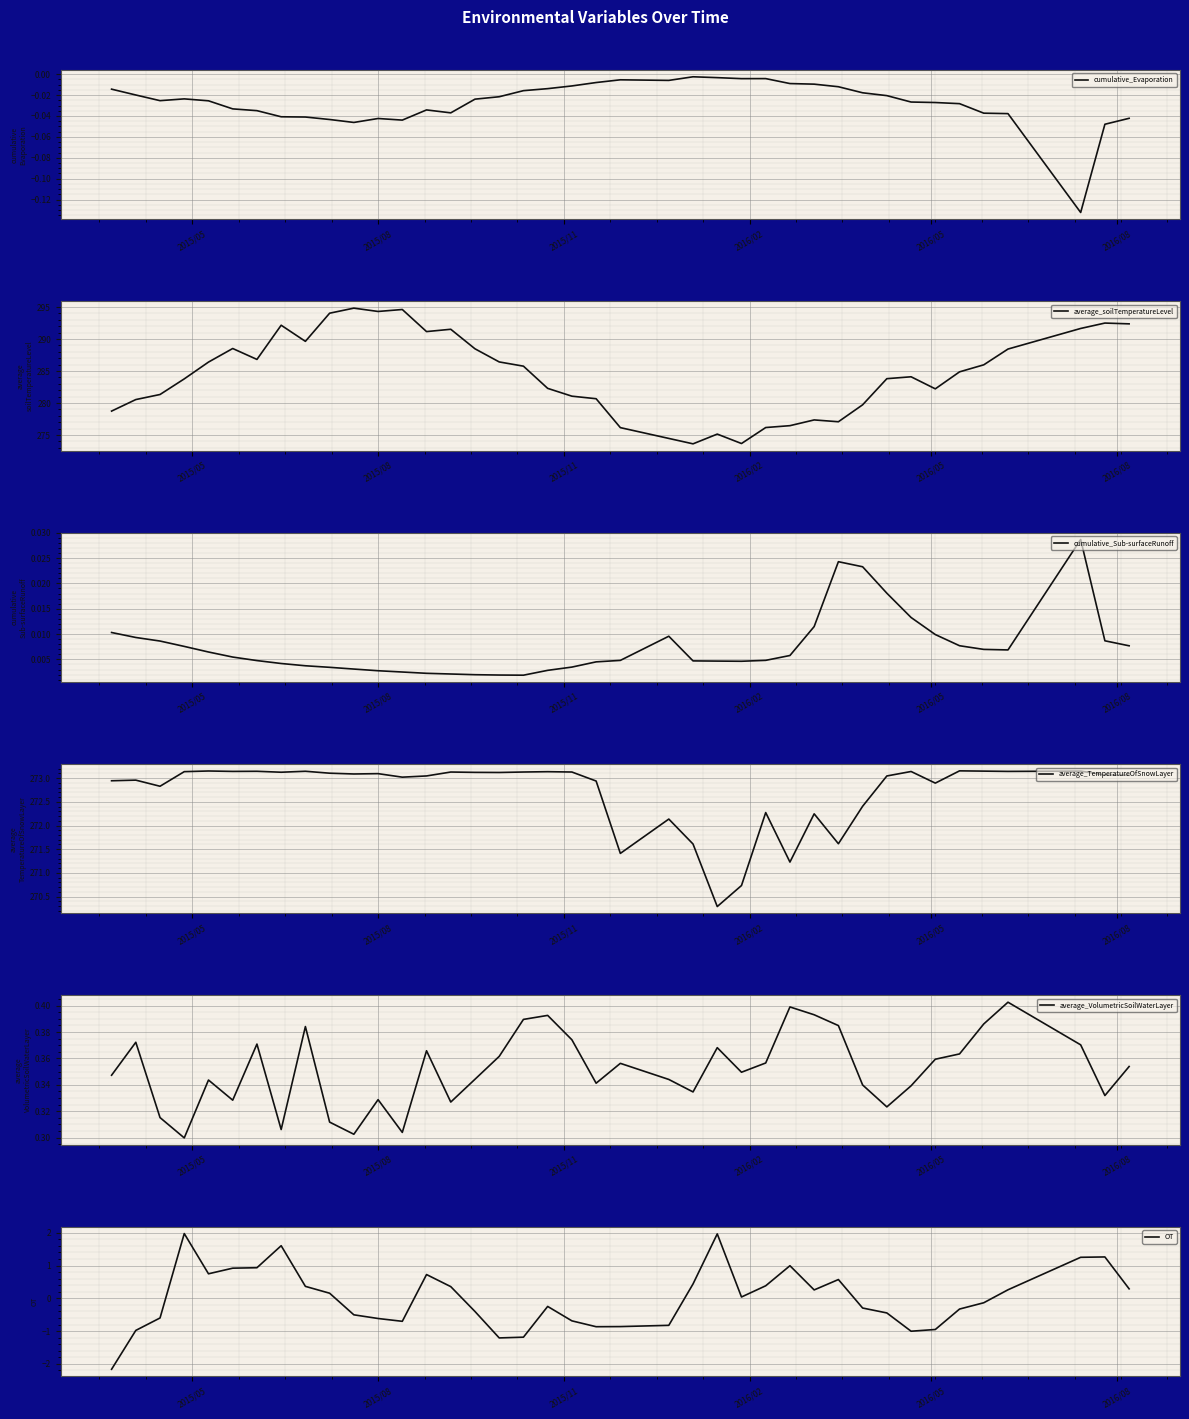

What is the minimum value for average_soilTemperatureLevel?

273.6